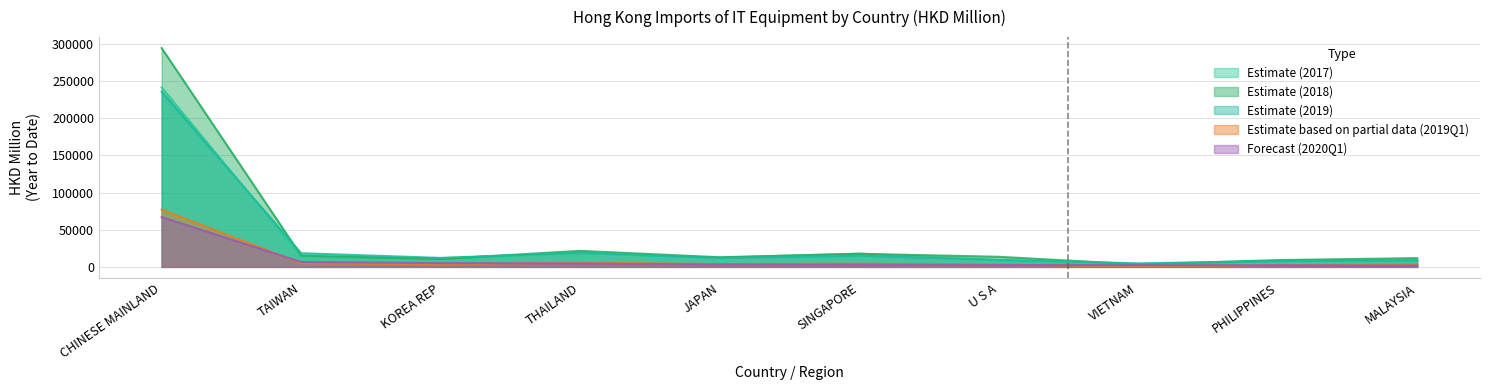

Rank the series by their maximum value, from lowest to highest.

Forecast (2020Q1), Estimate based on partial data (2019Q1), Estimate (2019), Estimate (2017), Estimate (2018)